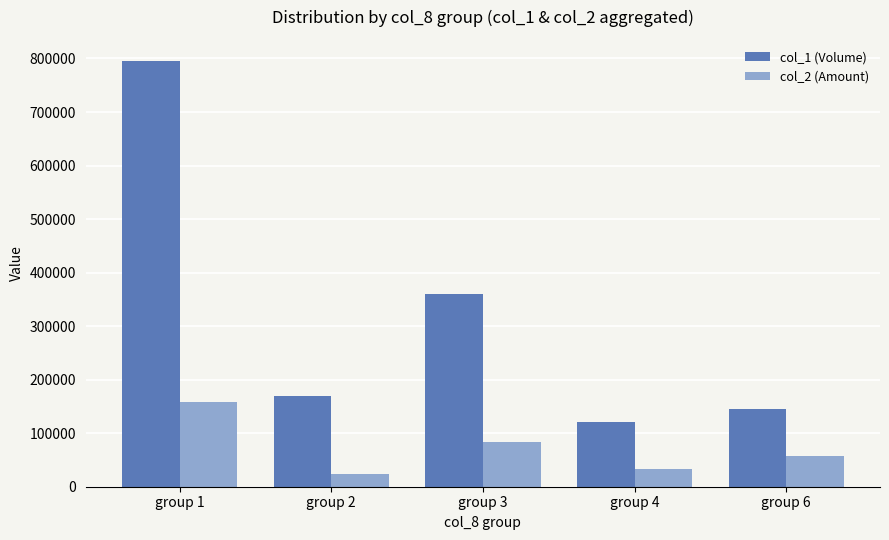

Does the chart contain any negative values?

No